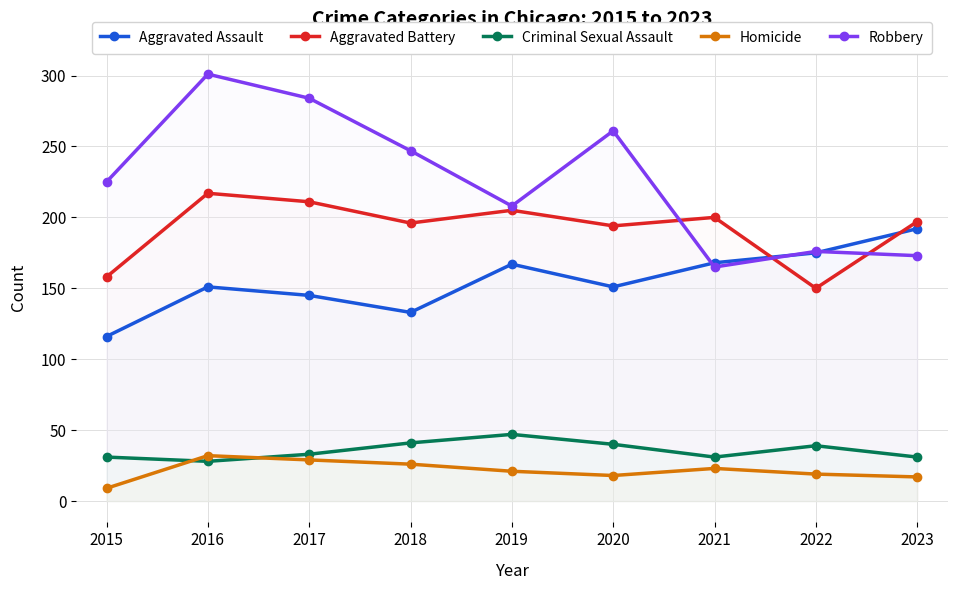

True or false: Robbery and Homicide intersect in this chart.

False